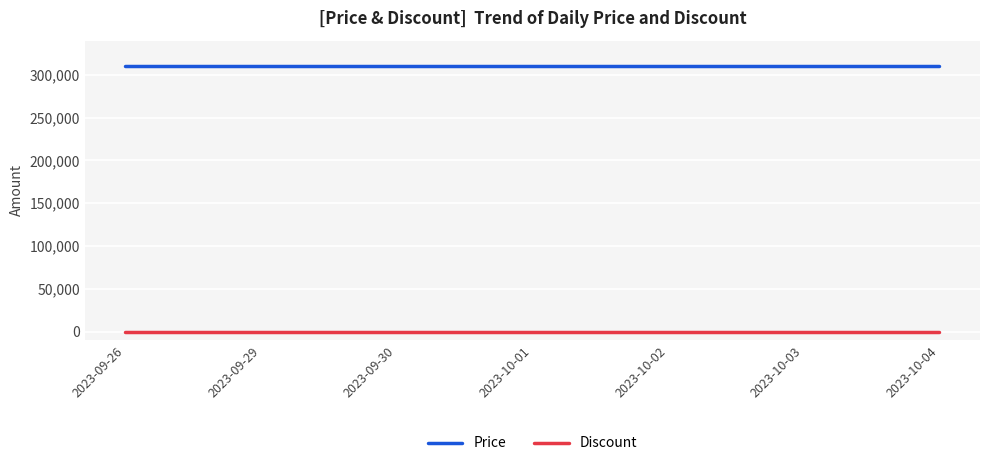

Which series has the largest total across all categories?

Price